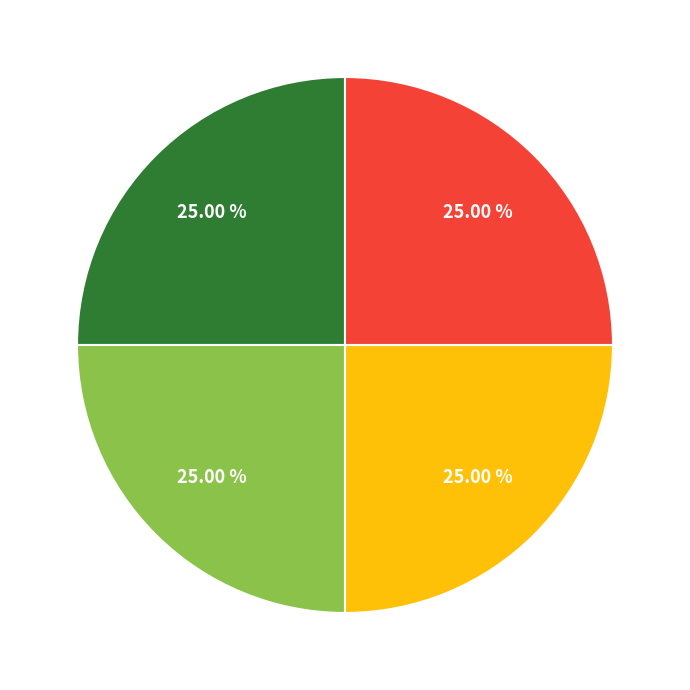

Is there any slice that represents more than half of the pie?

No